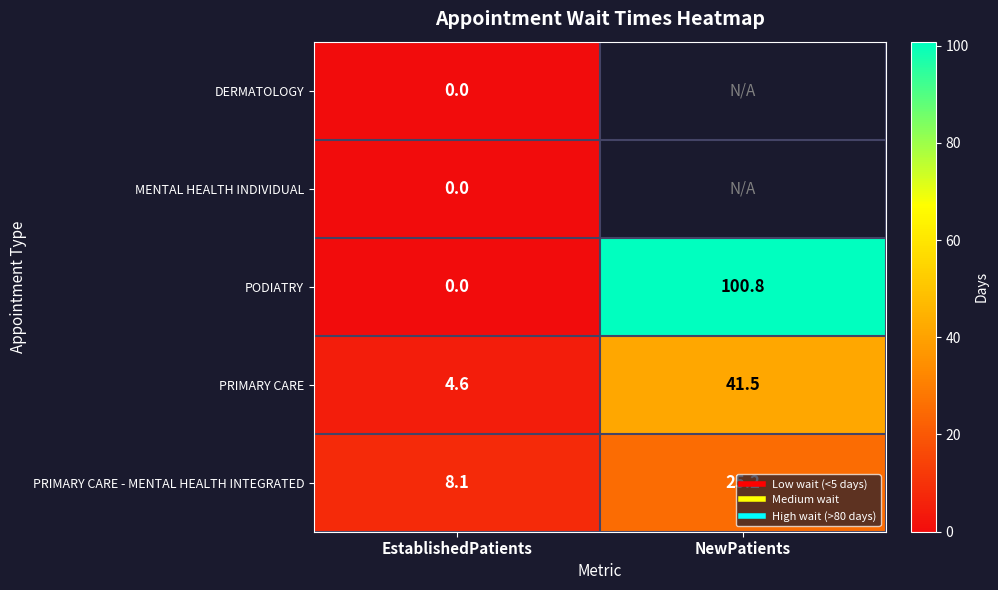

How many data points in PRIMARY CARE - MENTAL HEALTH INTEGRATED are less than 25?

1